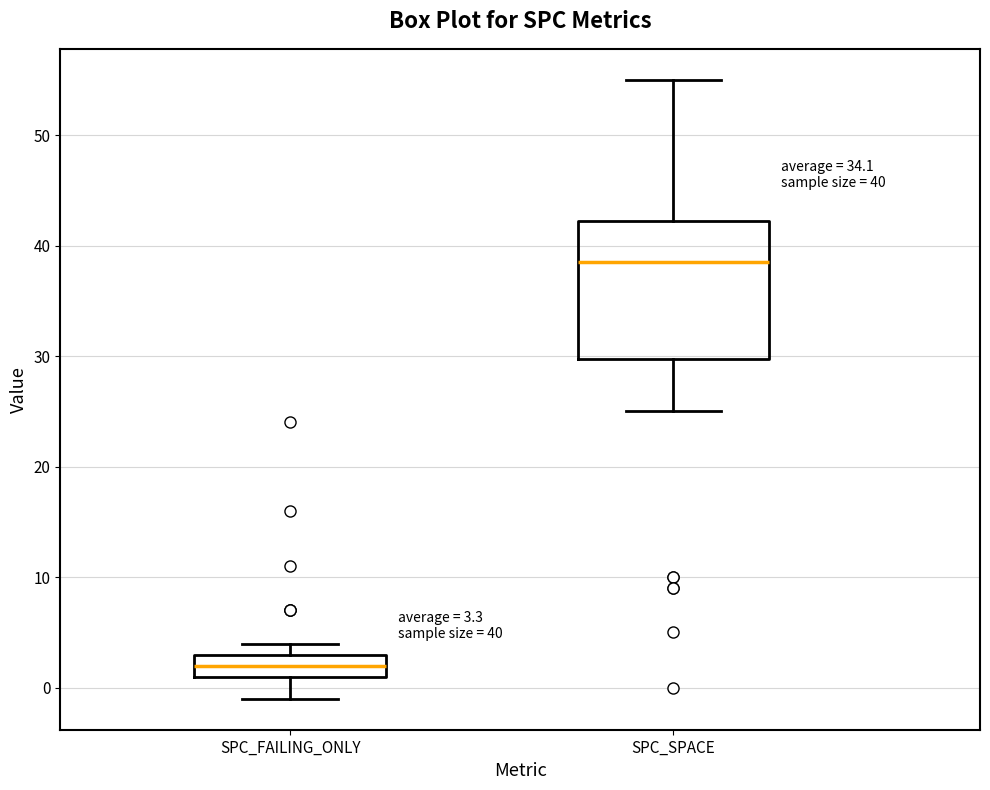

Comparing the boxes themselves (not the whiskers), which one is the tallest?

SPC_SPACE